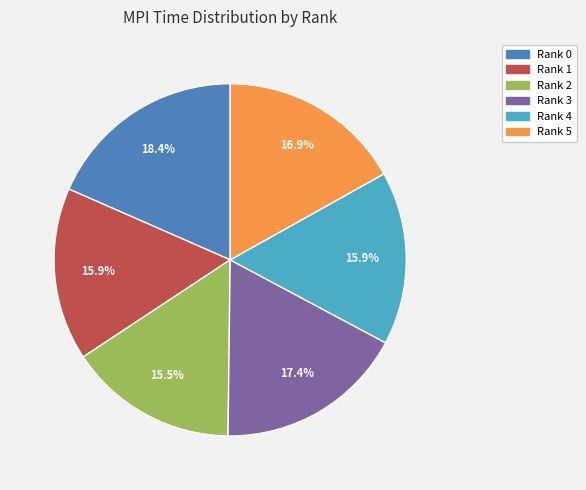

To the nearest percent, what percentage of the pie is Rank 0?

18%